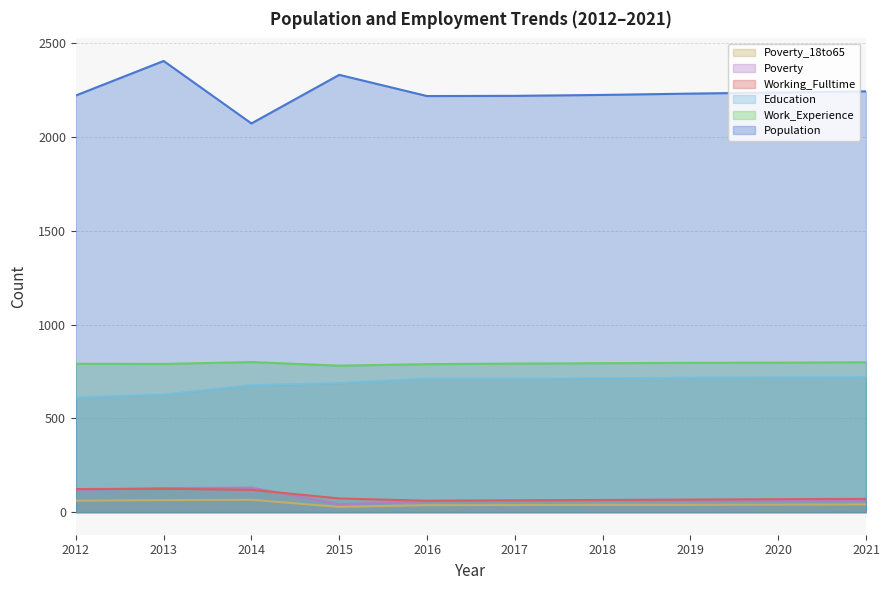

What is the greatest value displayed?

2405